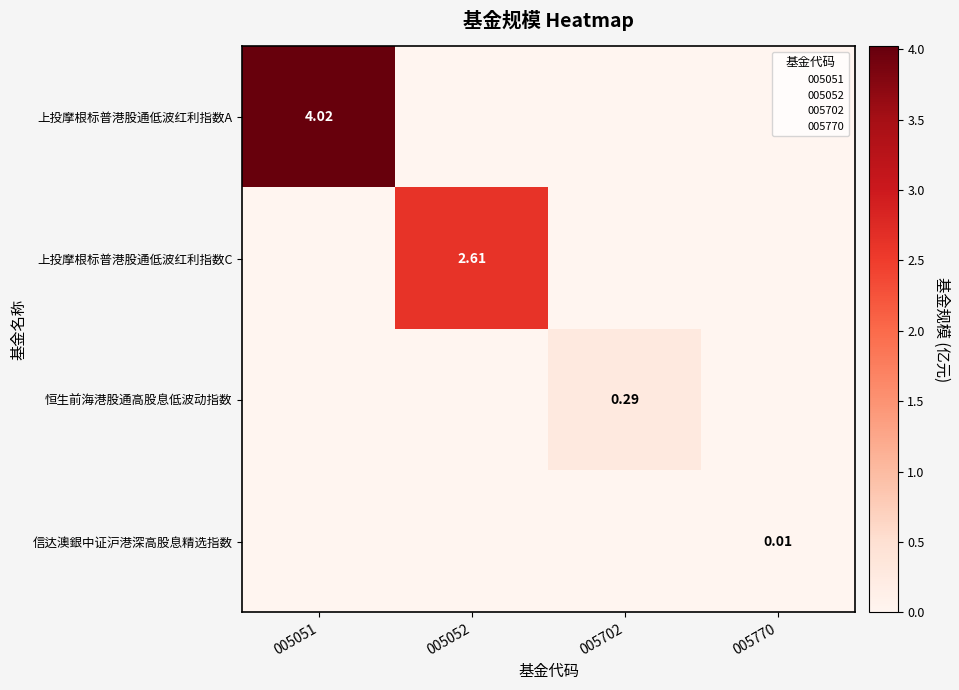

Which series has the largest total across all categories?

上投摩根标普港股通低波红利指数A